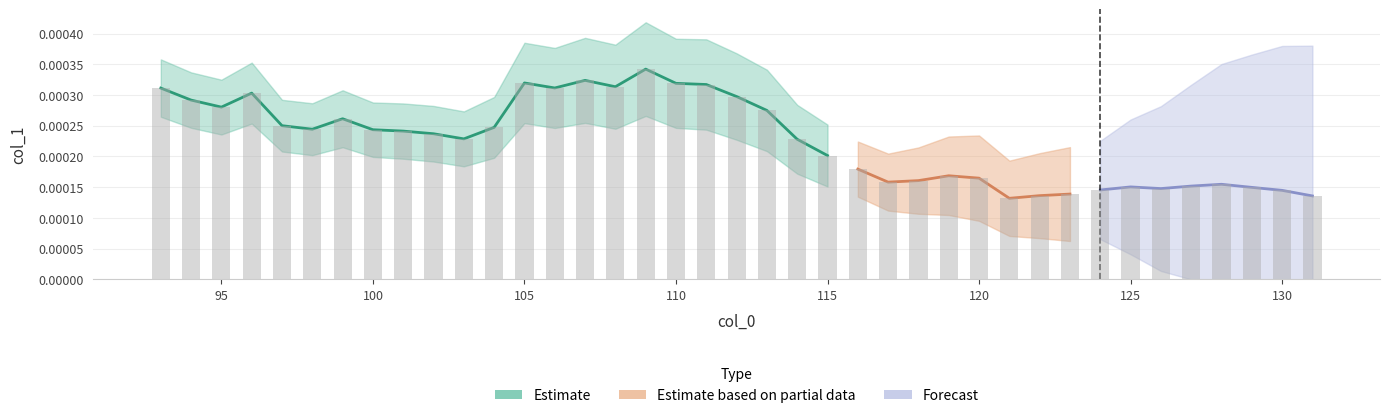

List the labels in order of value, largest first.

109, 107, 105, 110, 111, 108, 106, 93, 96, 112, 94, 95, 113, 99, 97, 104, 98, 100, 101, 102, 103, 114, 115, 116, 119, 120, 118, 117, 128, 127, 125, 129, 126, 124, 130, 123, 122, 131, 121